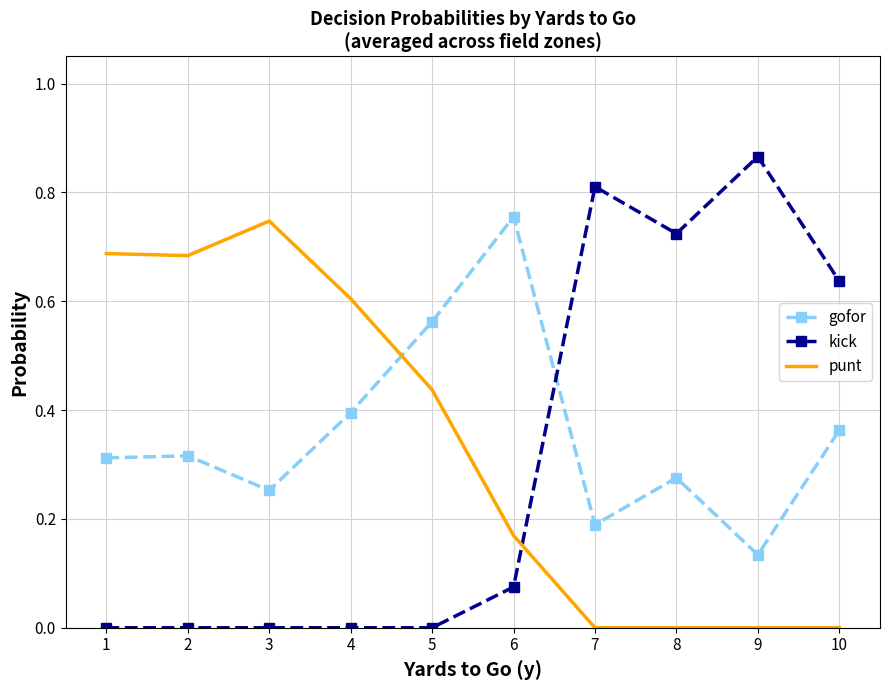

List the series in order of their overall mean, highest first.

gofor, punt, kick